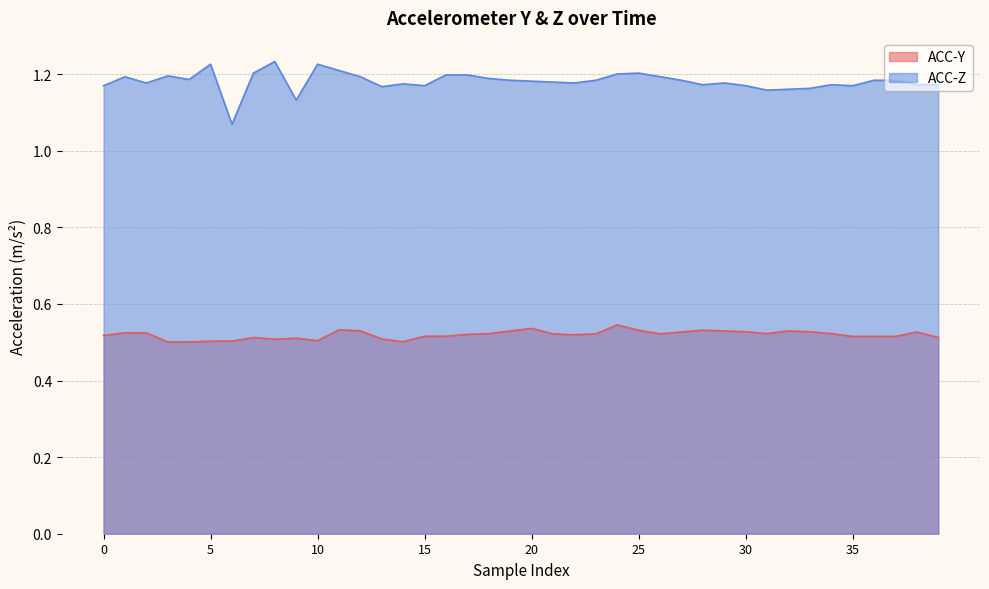

What is the total value across all series at 19?

1.7